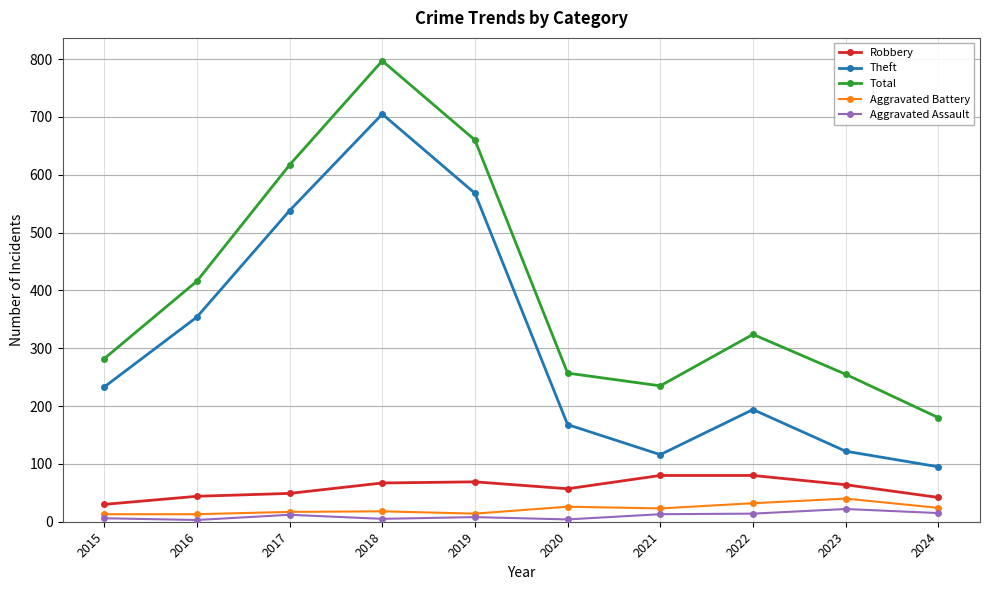

At which label does Total first exceed 324?

2016